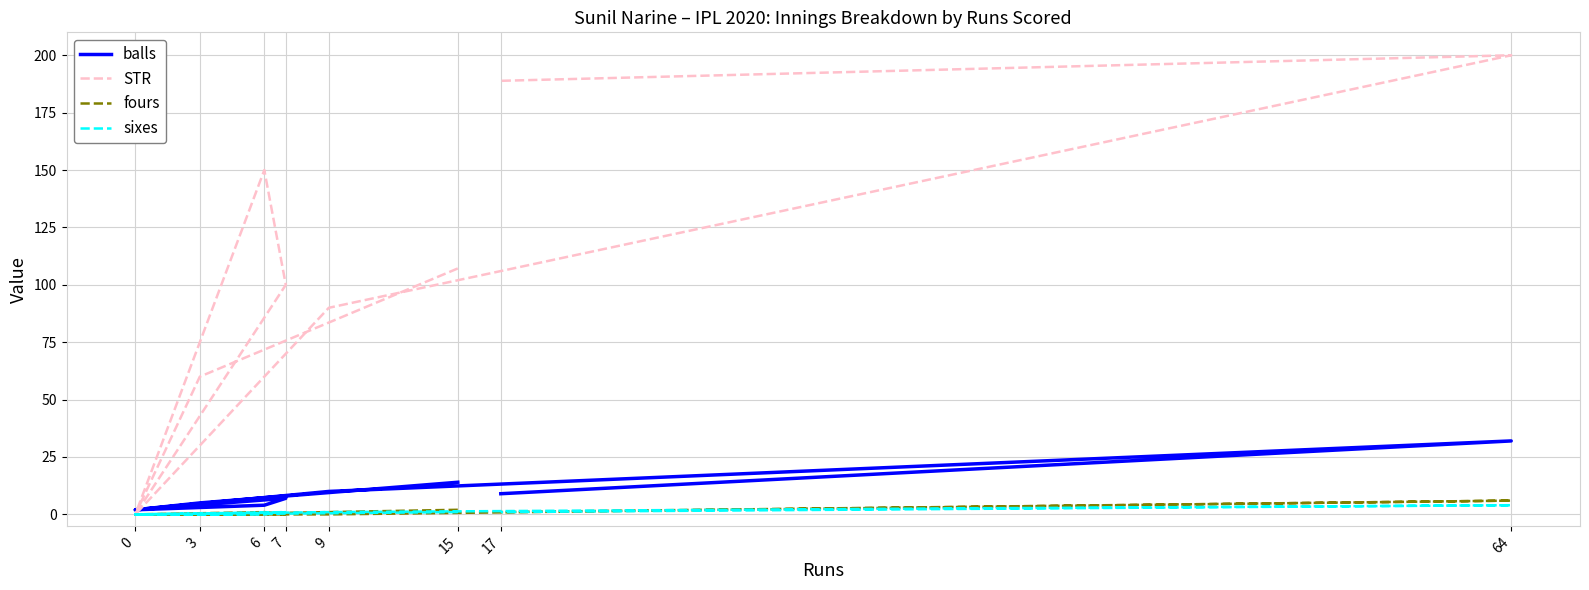

At 6, list the series in order from largest to smallest.

STR, balls, fours, sixes